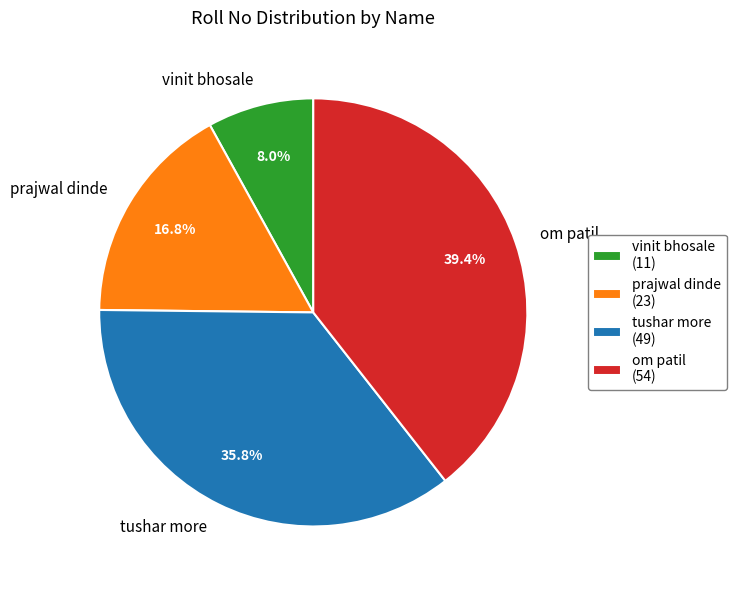

To the nearest percent, what is the difference between the om patil and vinit bhosale slice percentages?

31%